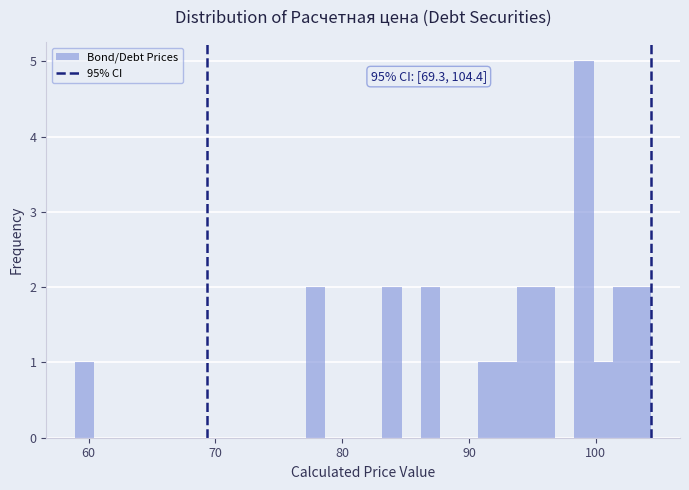

Around what value on the x-axis is the tallest bar? Give the approximate position of its centre, as read against the axis.

99